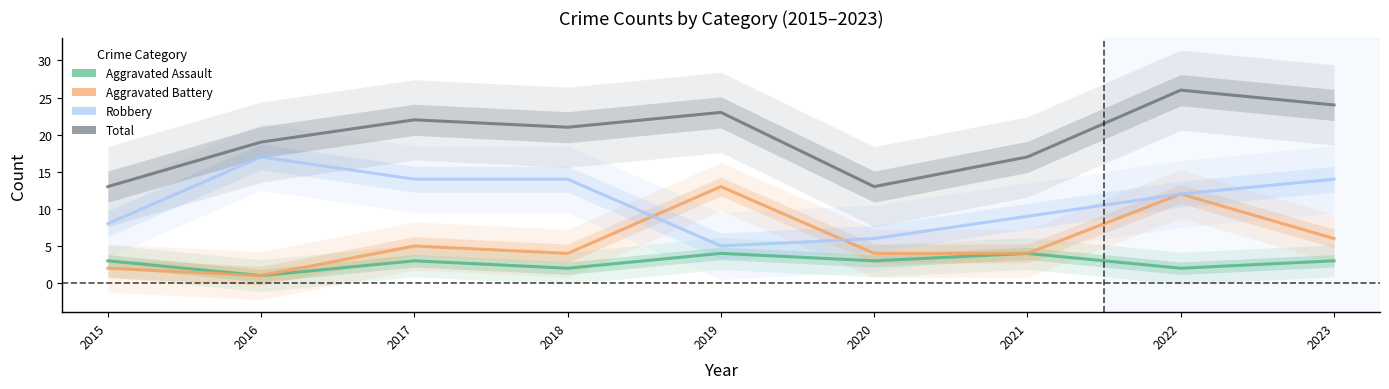

Rank the series by their maximum value, from highest to lowest.

Total, Robbery, Aggravated Battery, Aggravated Assault